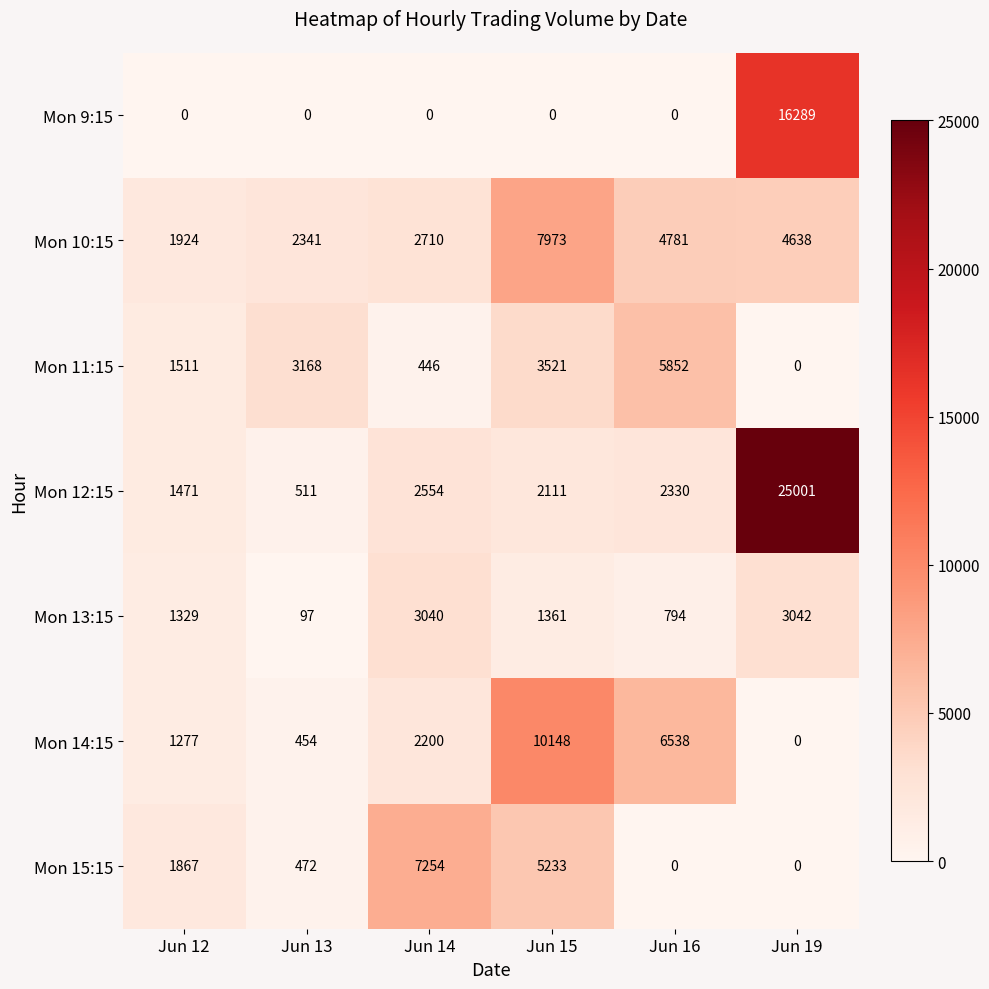

How many categories are shown in the chart?

6